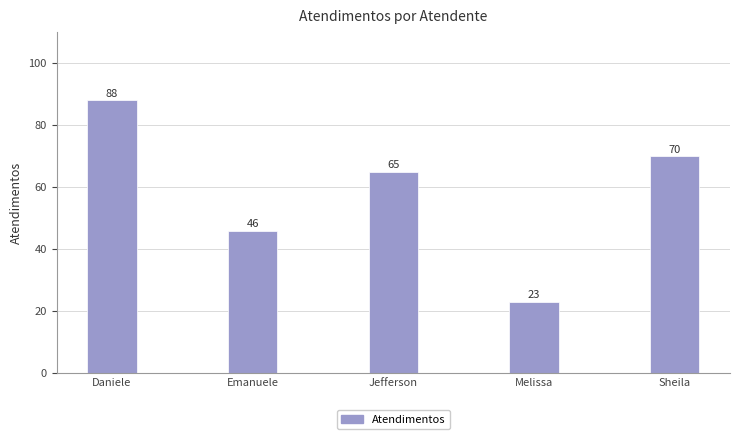

How many bars are there in total?

5